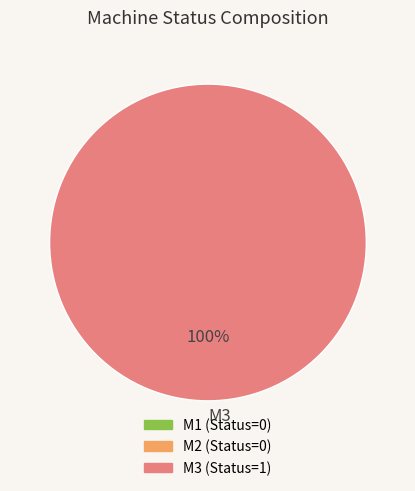

To the nearest percent, what percentage of the pie is M3?

100%